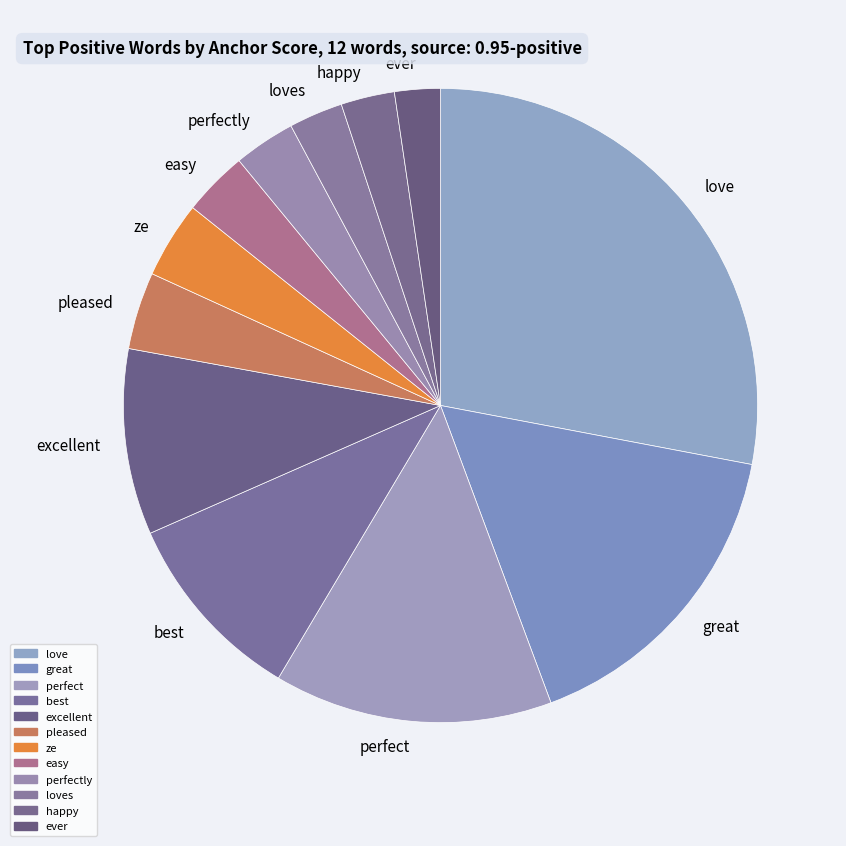

Combined, do best and loves account for over 50%?

No